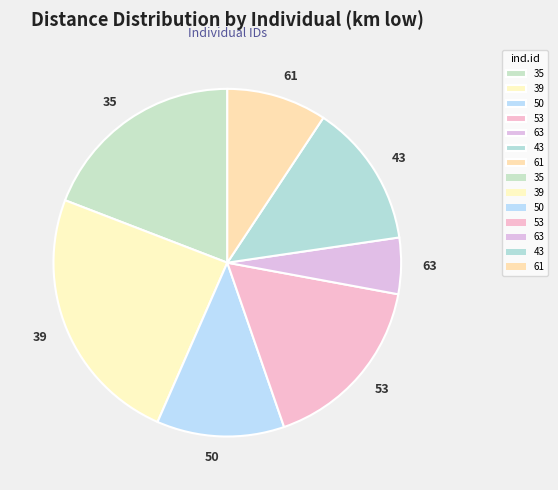

What is the largest slice in the pie chart?

39